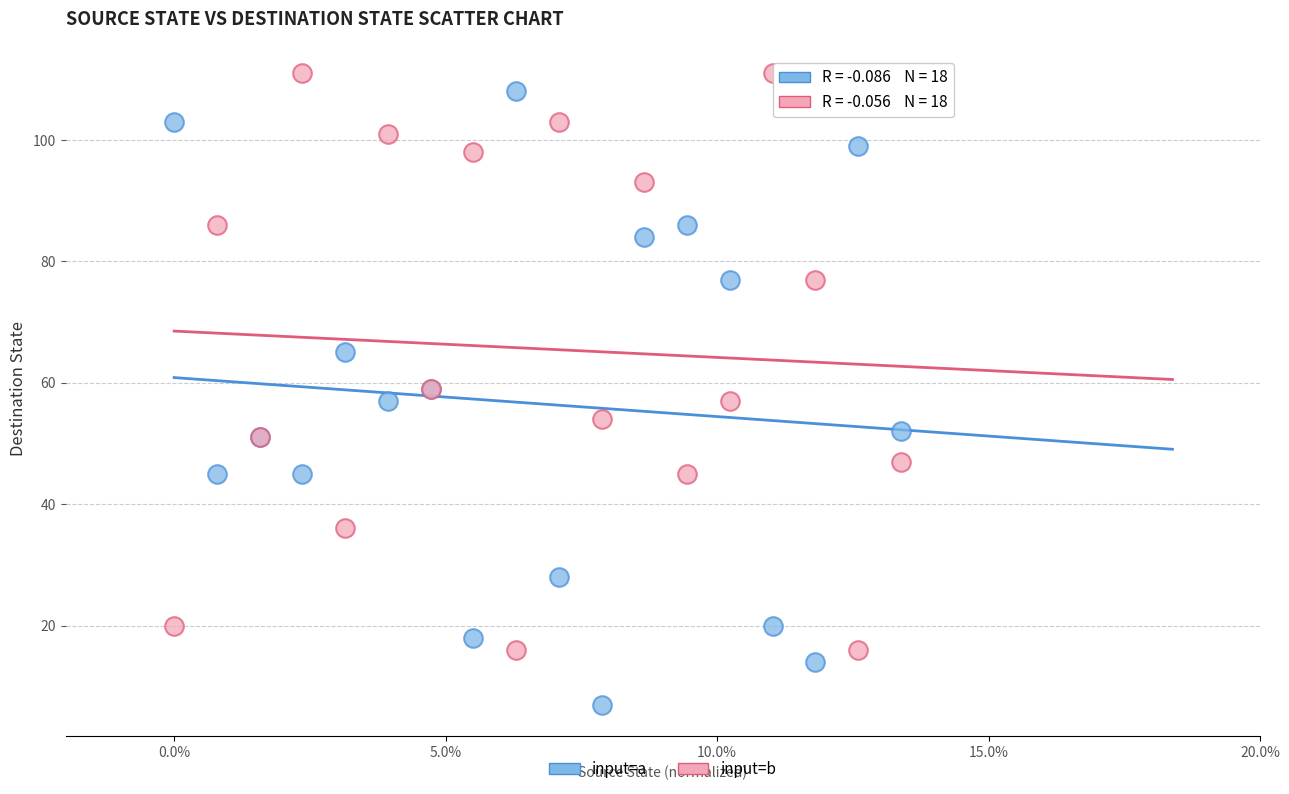

Which series has the widest spread of Y values?

input=a